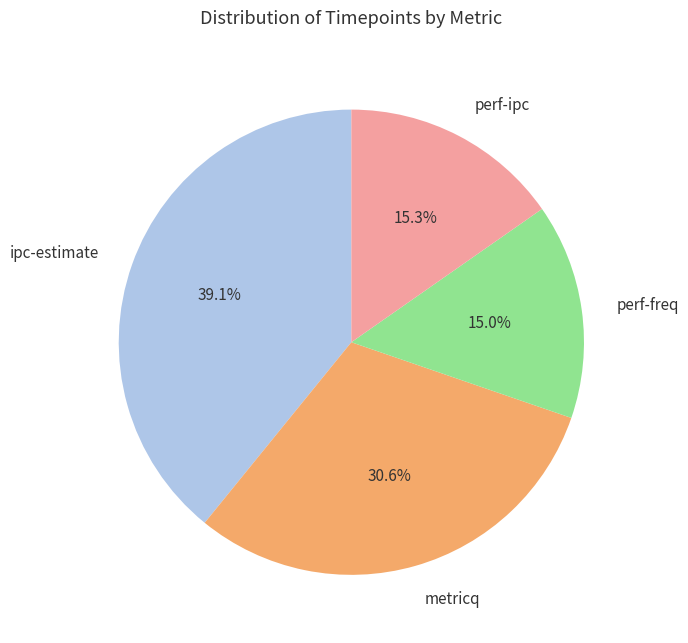

How many segments does this pie chart have?

4